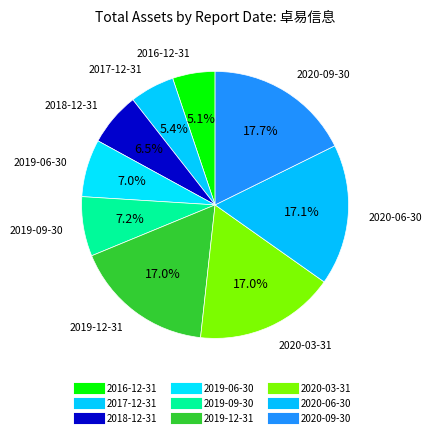

To the nearest percent, what is the average slice percentage?

11%